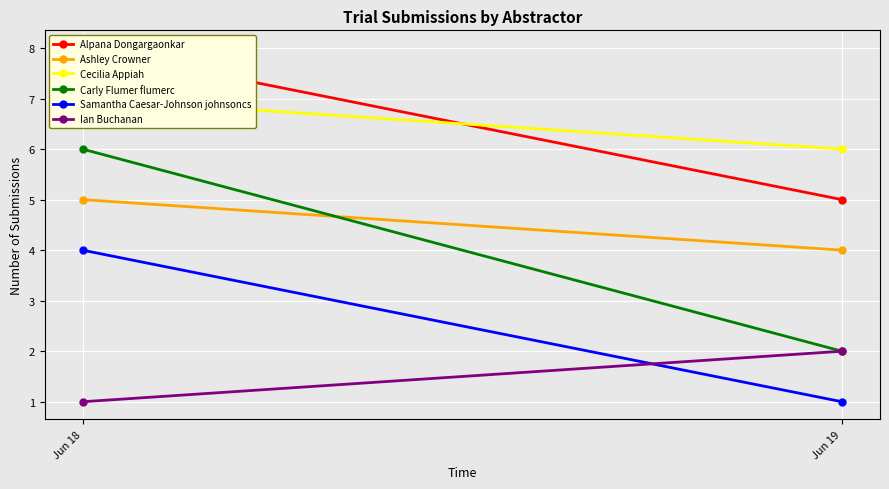

At which category is the sum across all series the highest?

Jun 18